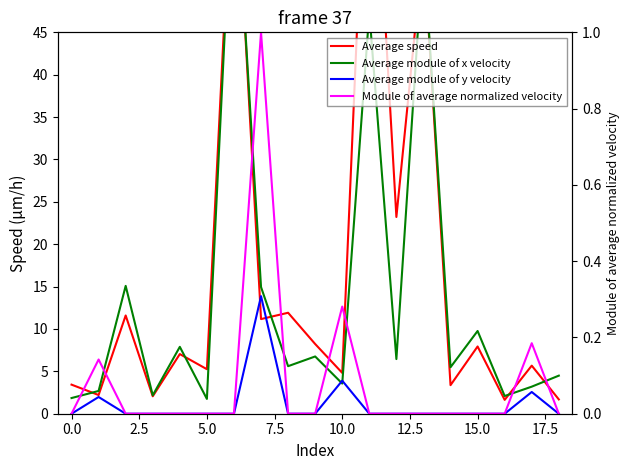

At how many categories does at least one series exceed 0?

19